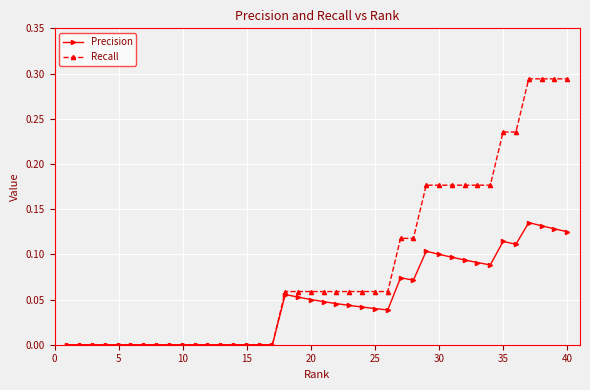

Which series has the largest total across all categories?

Recall